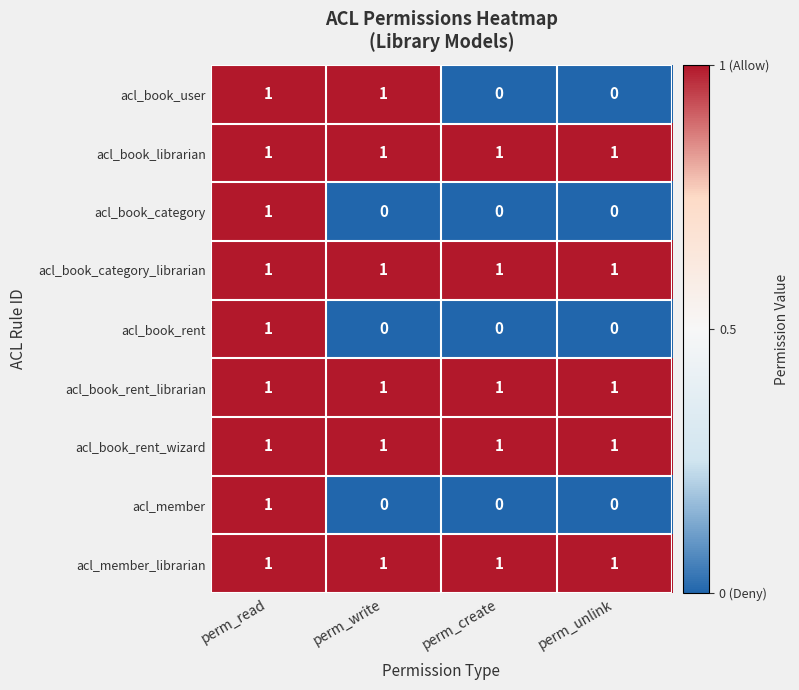

Is it true that acl_book_rent_librarian equals 2 at perm_write?

False